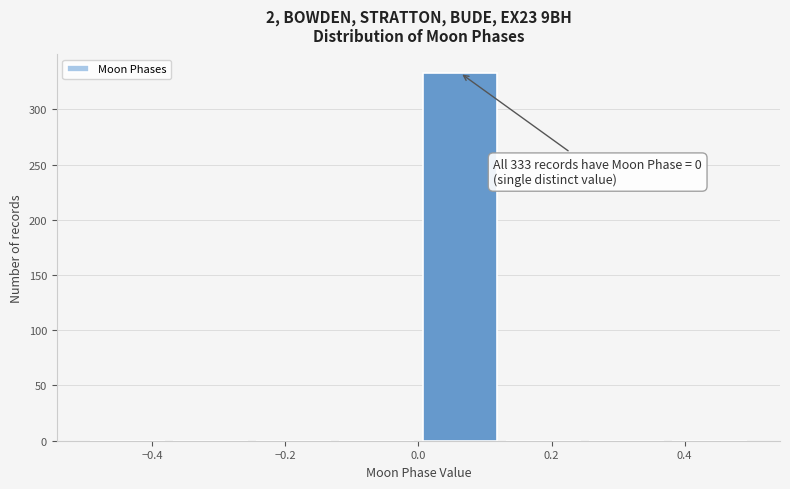

Which range on the x-axis has the tallest bar?

0.000 to 0.125